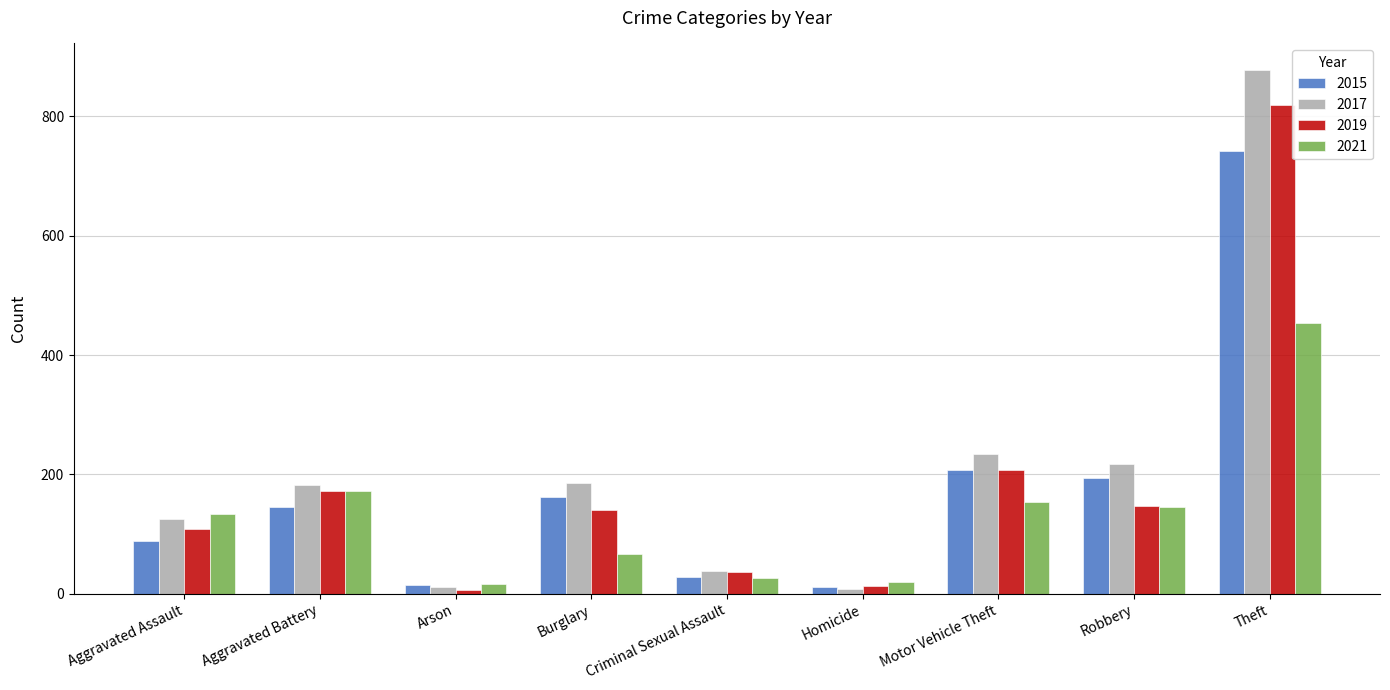

How many data points in 2017 are less than 183?

4